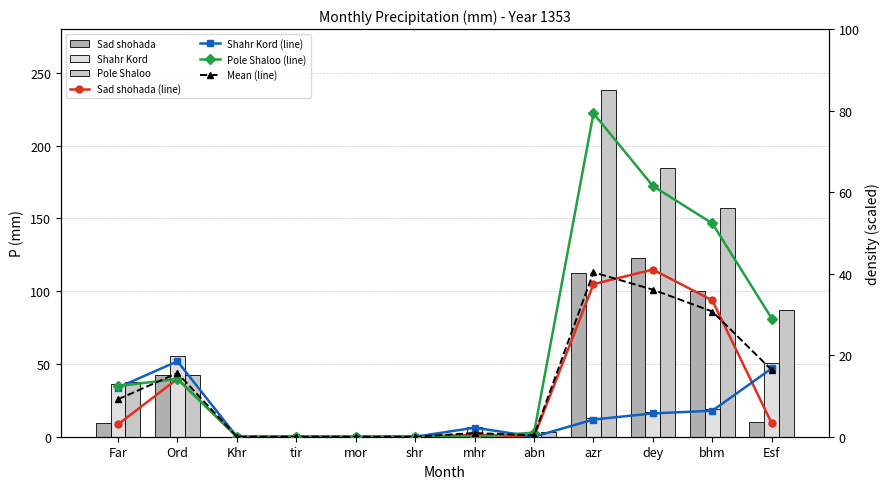

What is the label of the 6th bar from the left?

shr